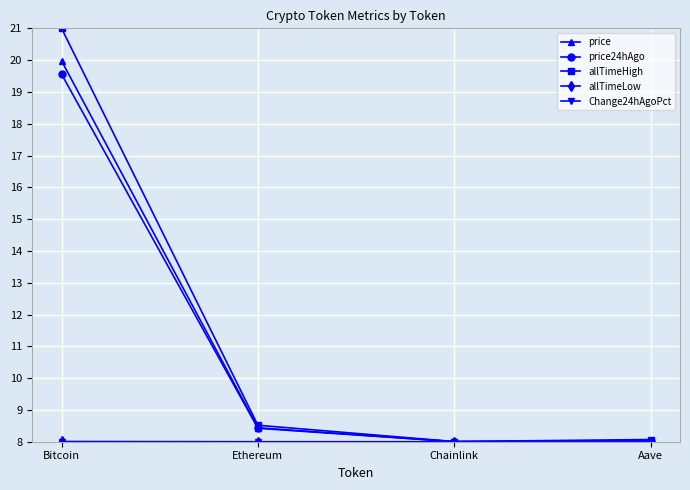

Is it true that allTimeHigh equals 8.1 at Aave?

True